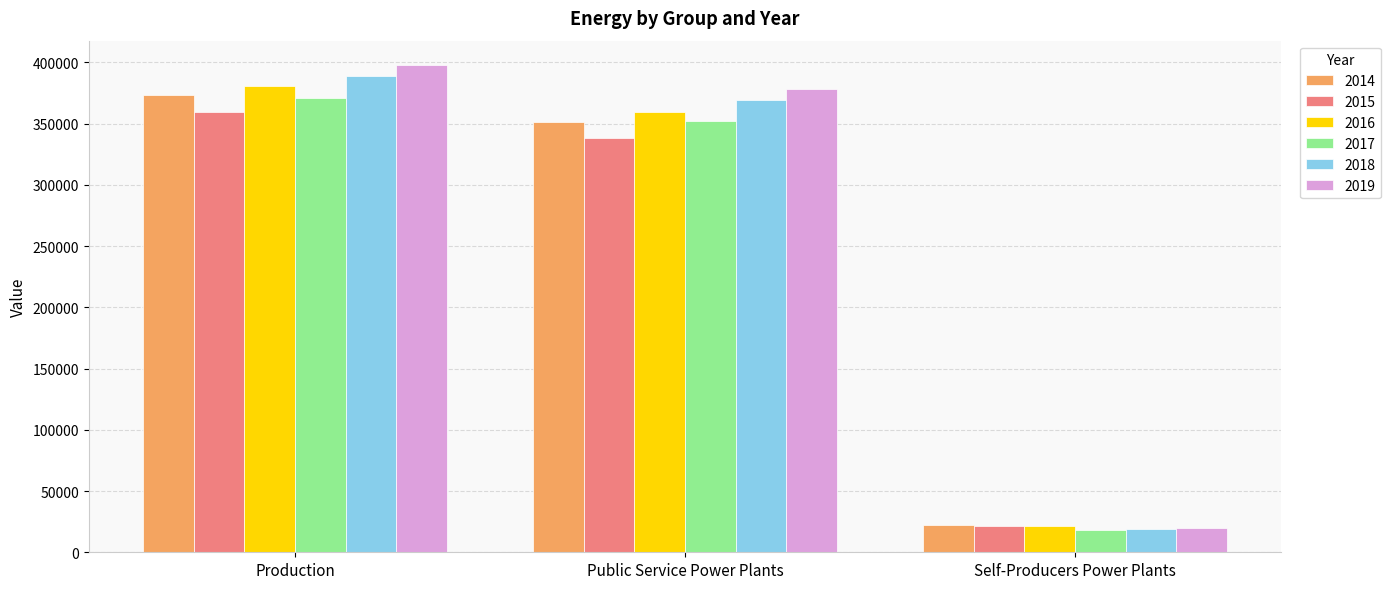

Rank the categories by 2014 value from lowest to highest.

Self-Producers Power Plants, Public Service Power Plants, Production